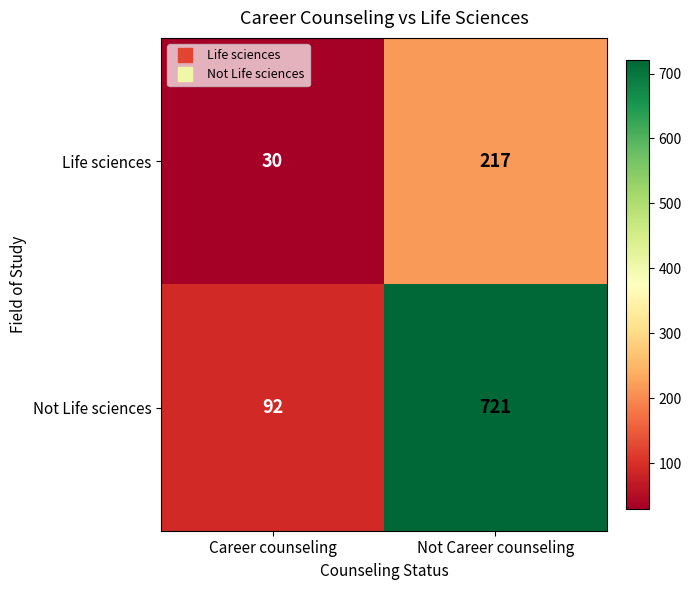

At which label is Life sciences closest to 123?

Career counseling